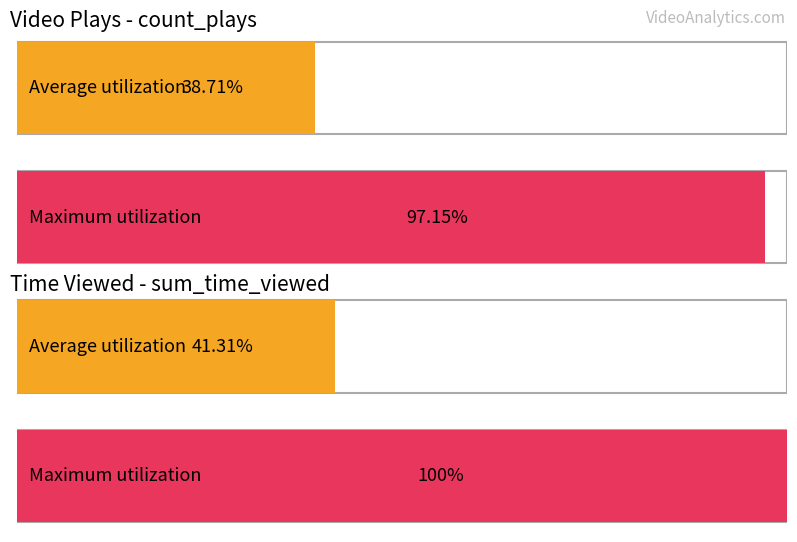

Does the chart contain any negative values?

No